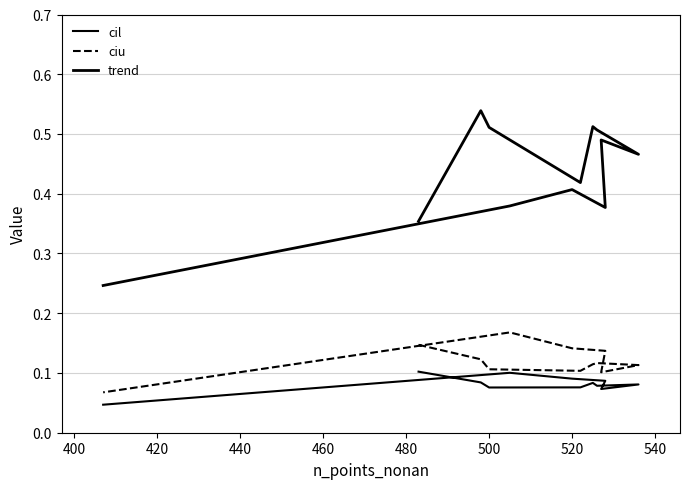

True or false: trend and cil intersect in this chart.

False